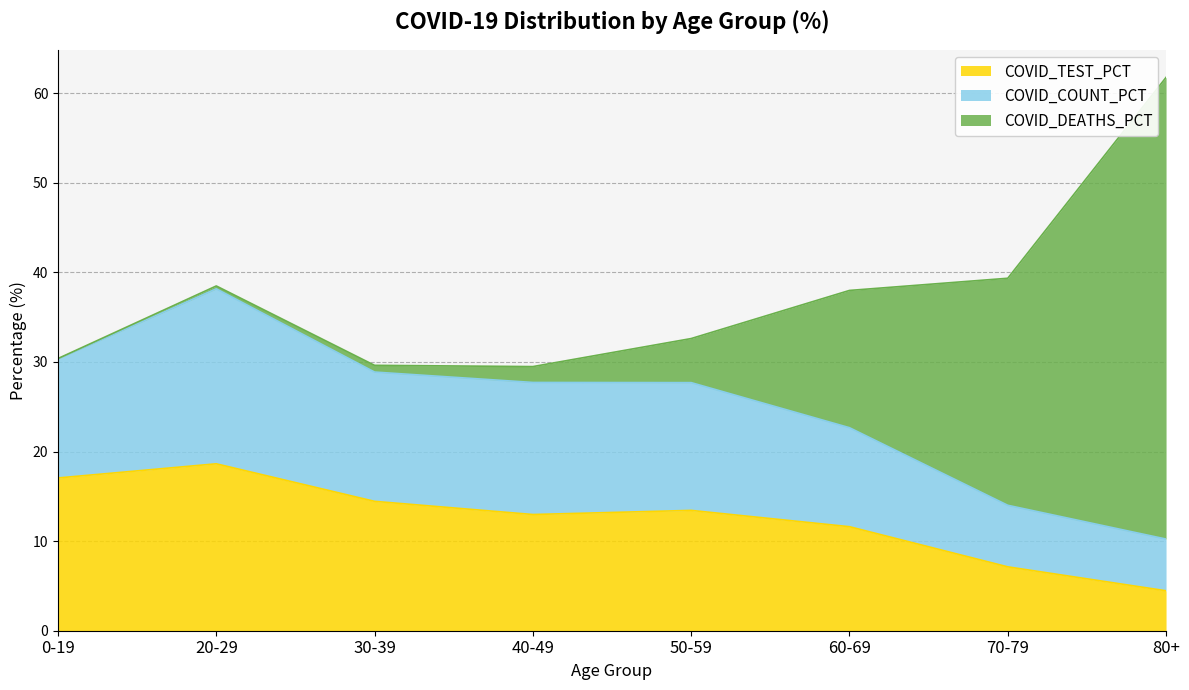

Is it true that COVID_TEST_PCT equals 21.3 at 30-39?

False